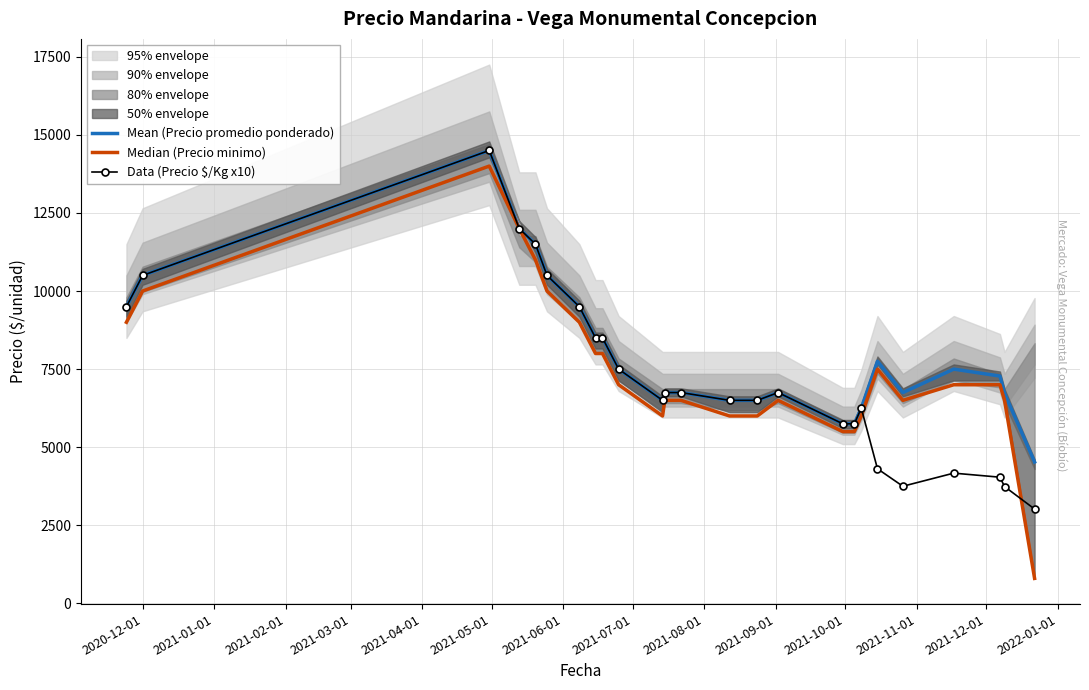

Reading left to right, transcribe all the data shown in this chart.

Mean (Precio promedio ponderado): 9500	10500	14500	12000	11500	10500	9500	8500	8500	7500	6500	6750	6750	6500	6500	6750	5750	5750	6250	7750	6750	7500	7278	6727	4526
Median (Precio minimo): 9000	10000	14000	12000	11000	10000	9000	8000	8000	7000	6000	6500	6500	6000	6000	6500	5500	5500	6000	7500	6500	7000	7000	6500	800
Data (Precio $/Kg x10): 9500	10500	14500	12000	11500	10500	9500	8500	8500	7500	6500	6750	6750	6500	6500	6750	5750	5750	6250	4310	3750	4170	4040	3740	3020